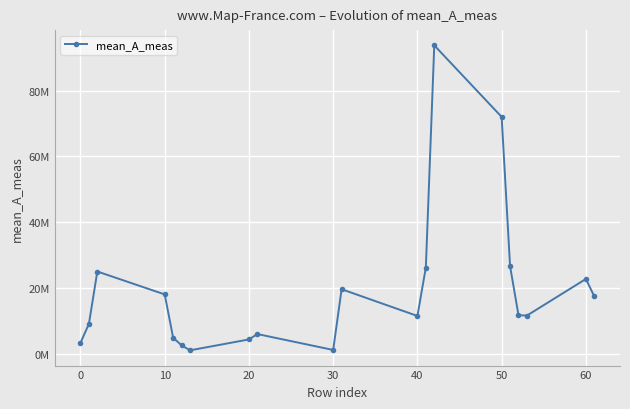

How many interior local peaks (higher than both neighbors) does the data have?

5